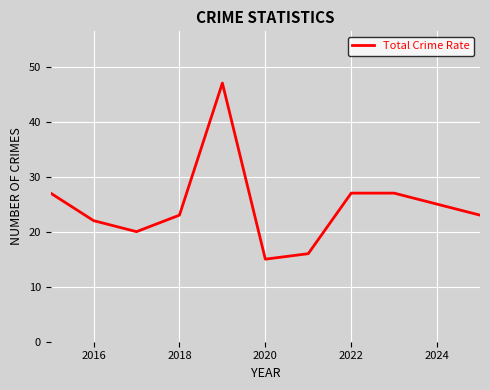

What is the maximum value shown in the chart?

47